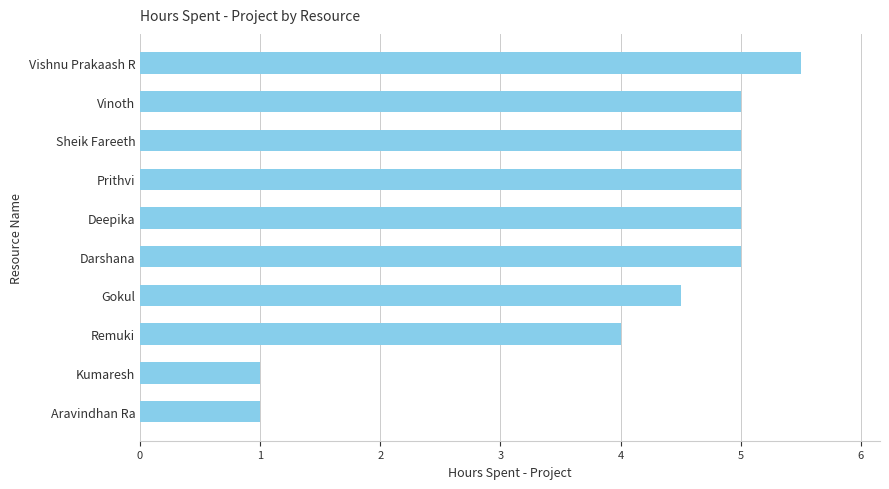

True or false: the data shows 5.0 at Darshana.

True